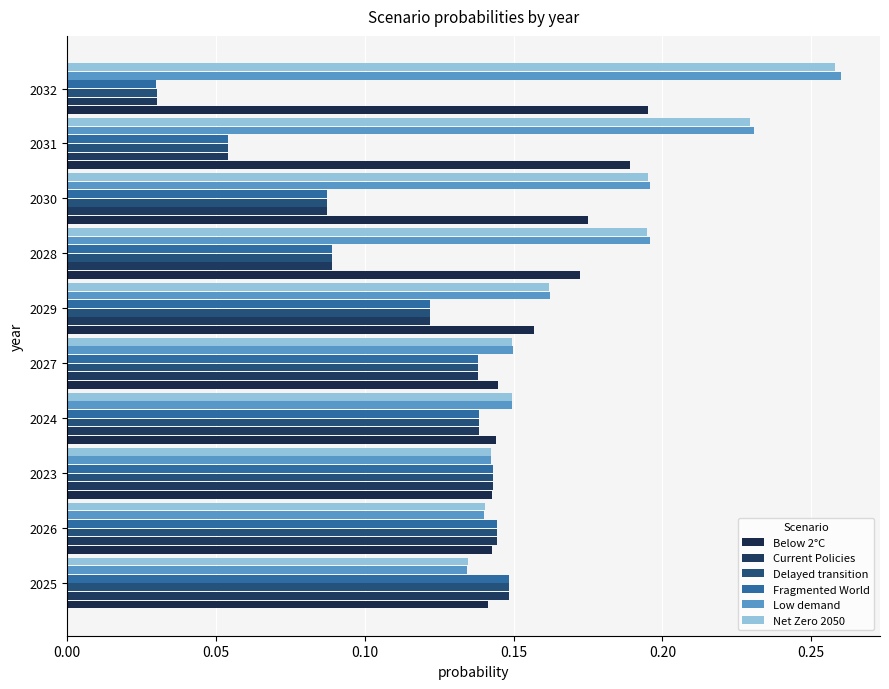

How many categories are shown in the chart?

10